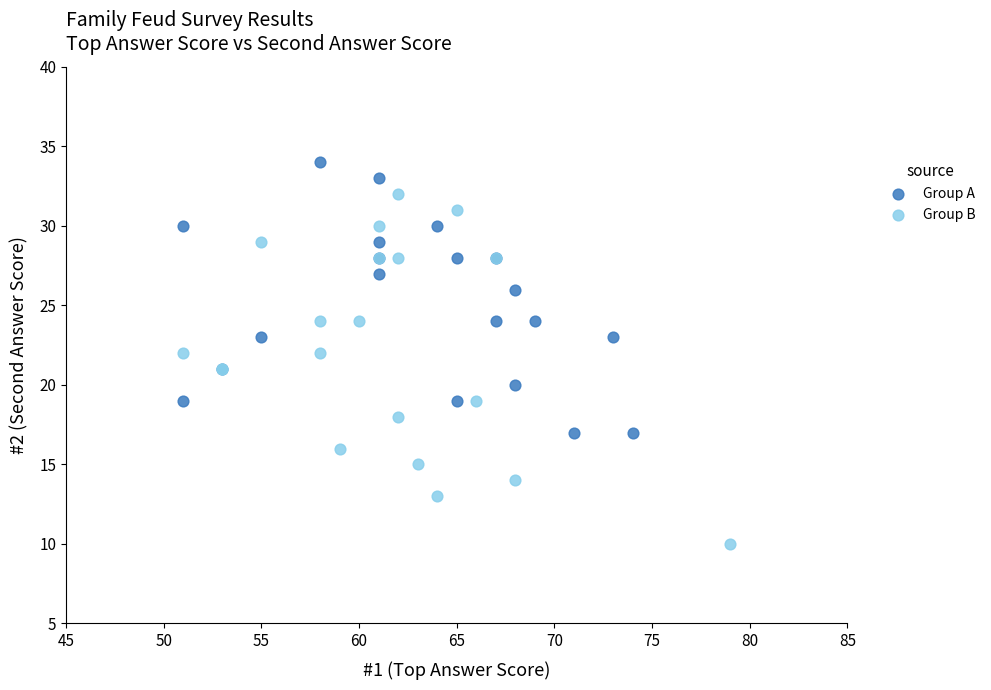

What are all the series names shown in the legend?

Group A, Group B